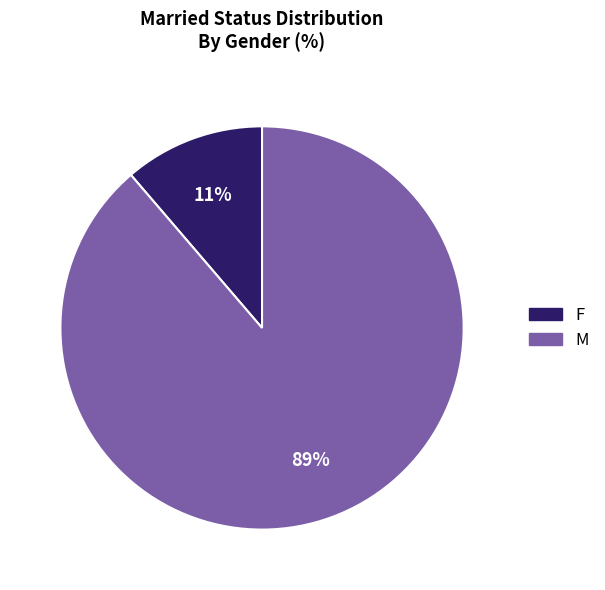

Which category has the biggest portion of the pie?

M